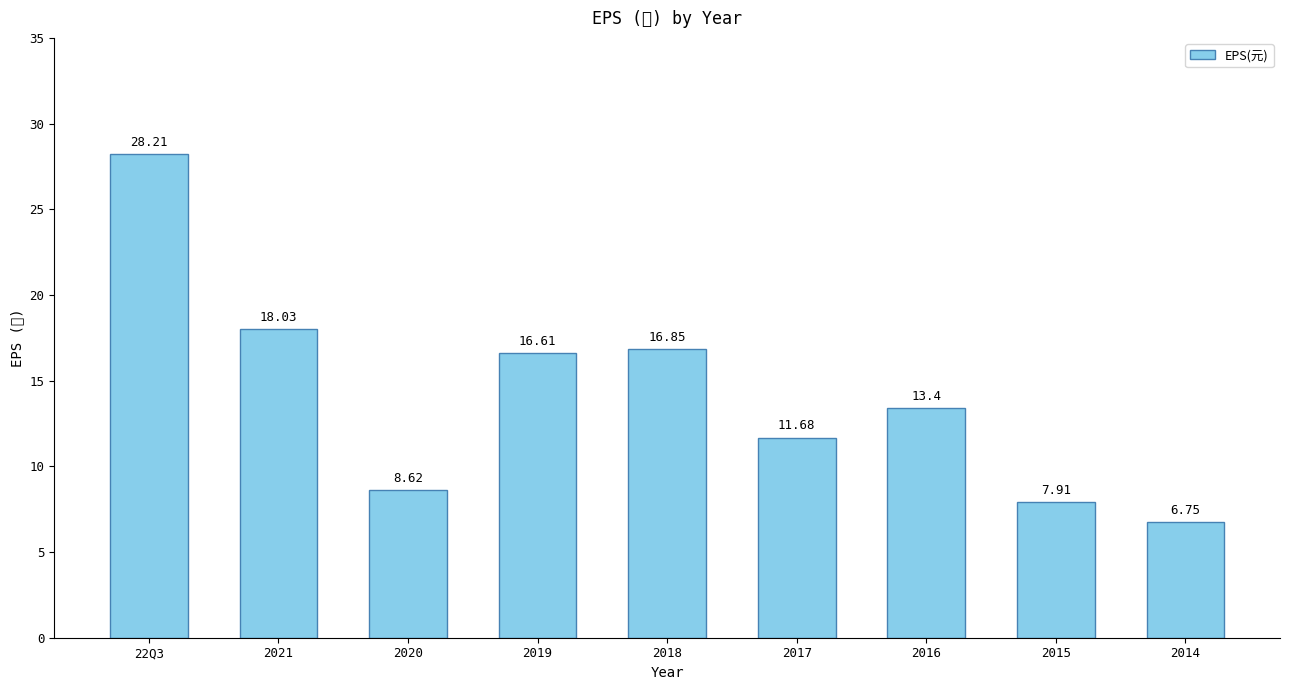

Rank the categories by value from lowest to highest.

2014, 2015, 2020, 2017, 2016, 2019, 2018, 2021, 22Q3